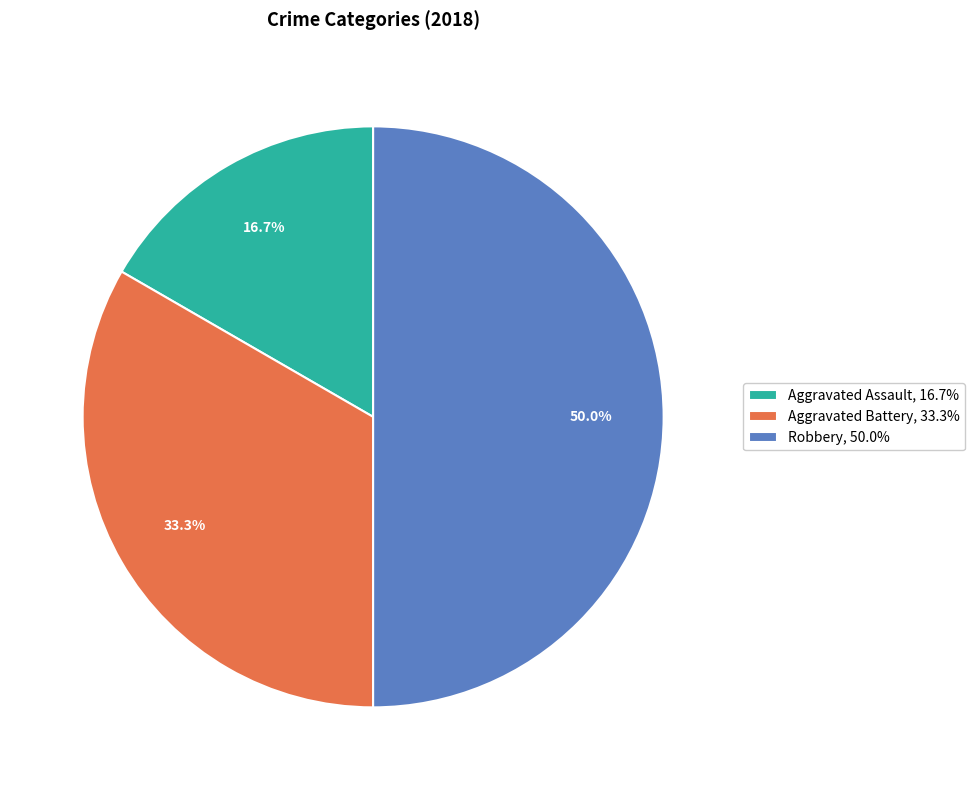

What is the ratio of the value at Aggravated Battery, 33.3% to the value at Aggravated Assault, 16.7%?

2.0